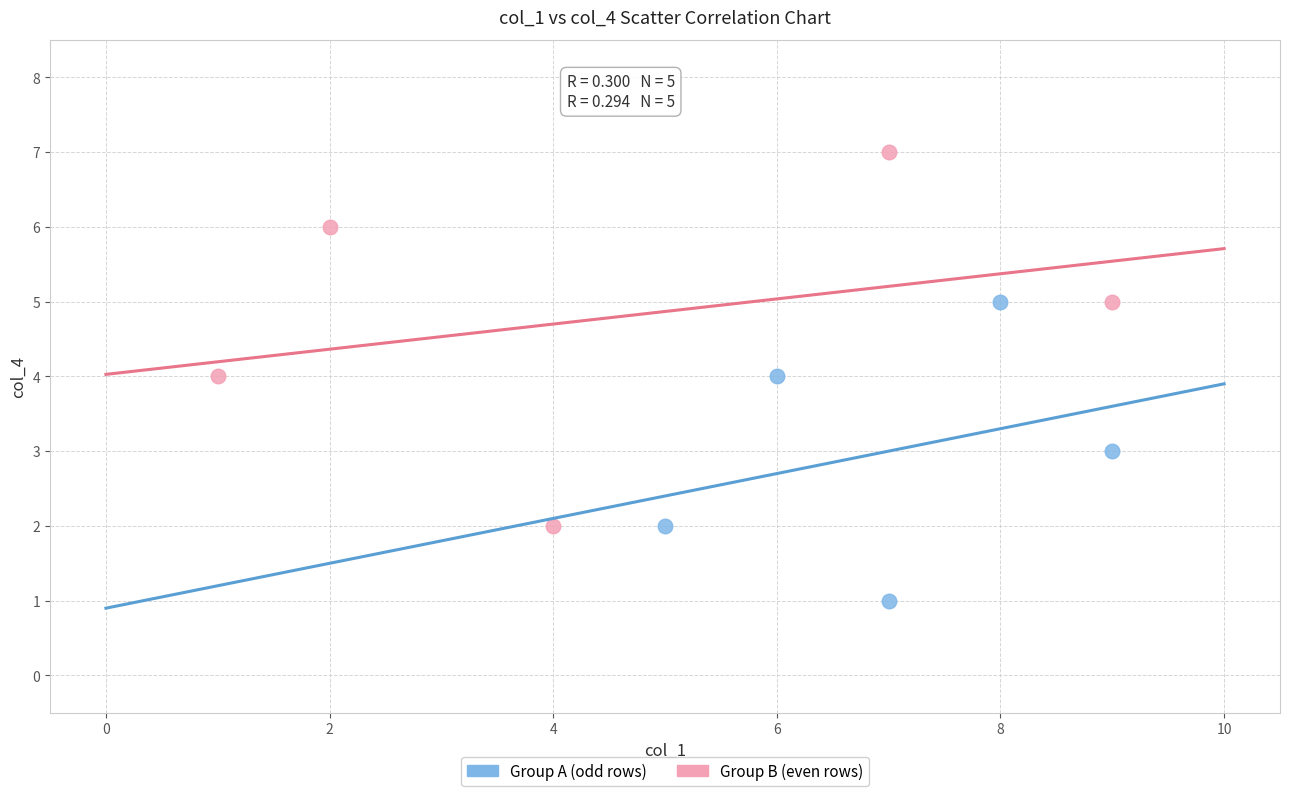

Which series has the widest spread of Y values?

Group B (even rows)